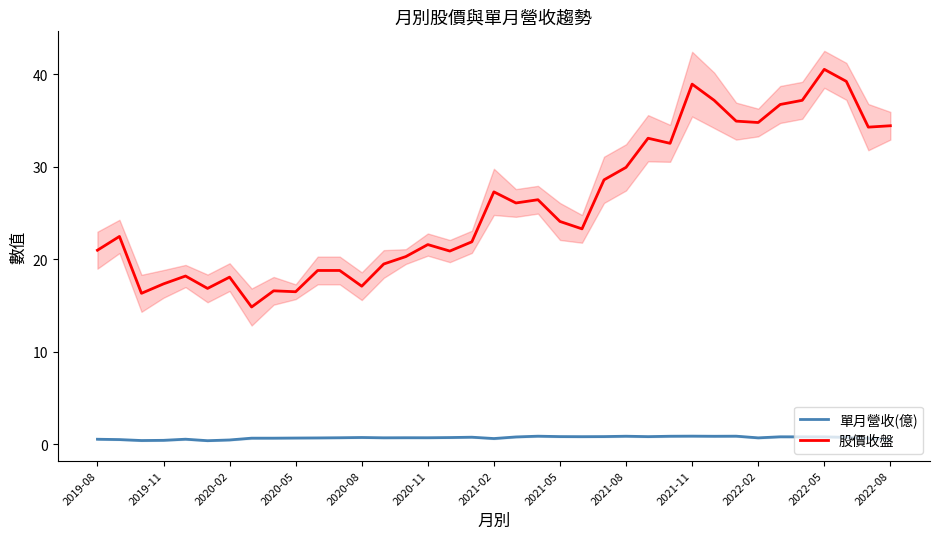

True or false: 股價收盤 and 單月營收(億) intersect in this chart.

False